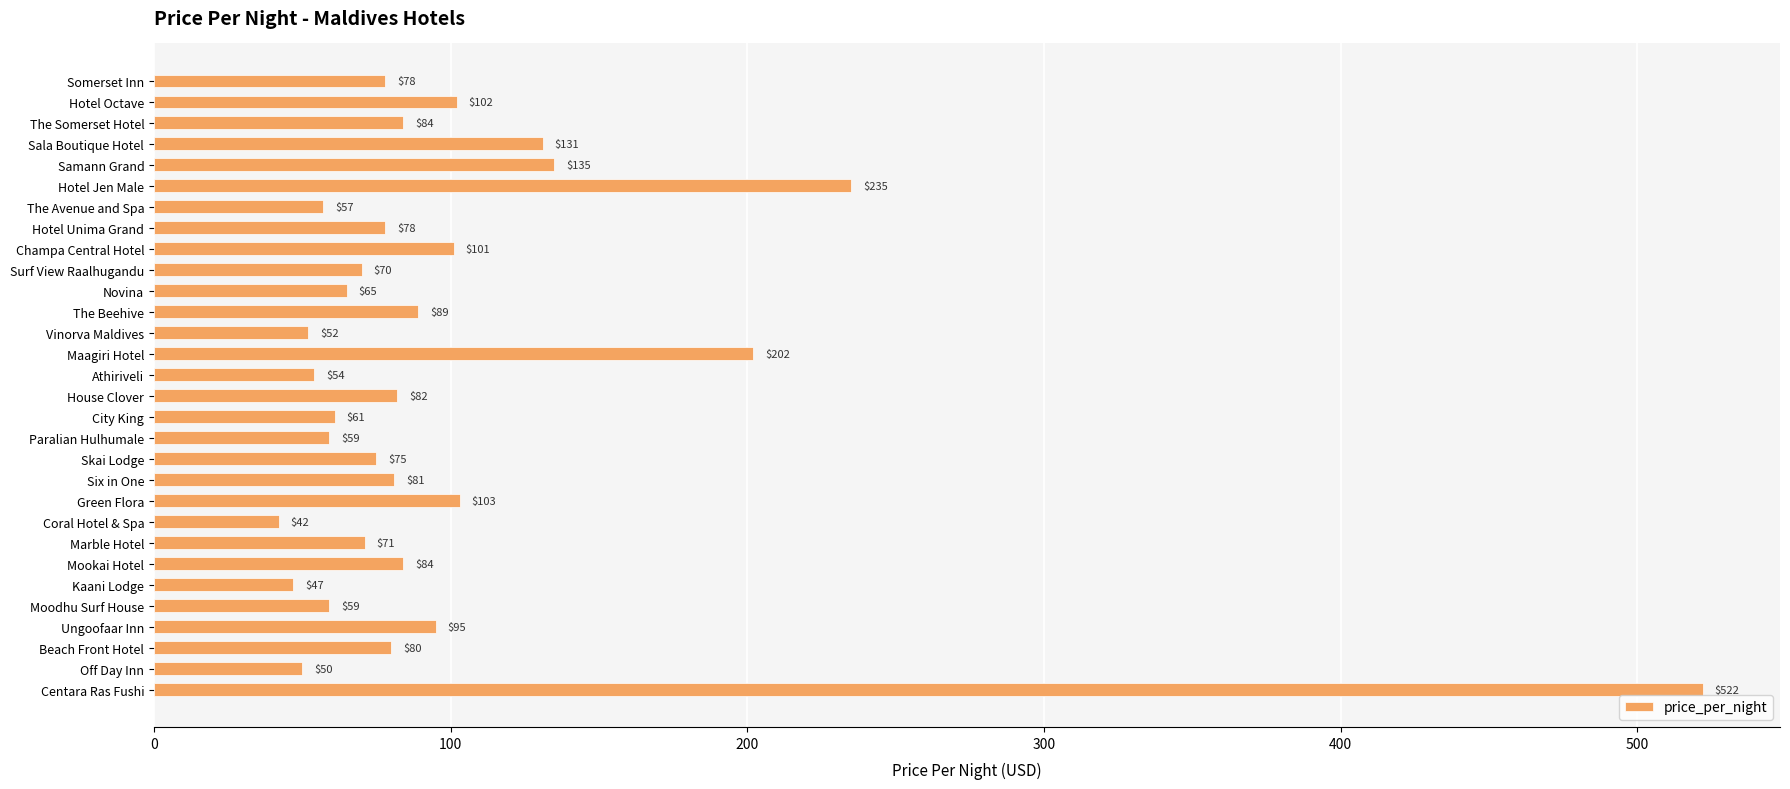

Where is the data nearest to the value 282?

Hotel Jen Male